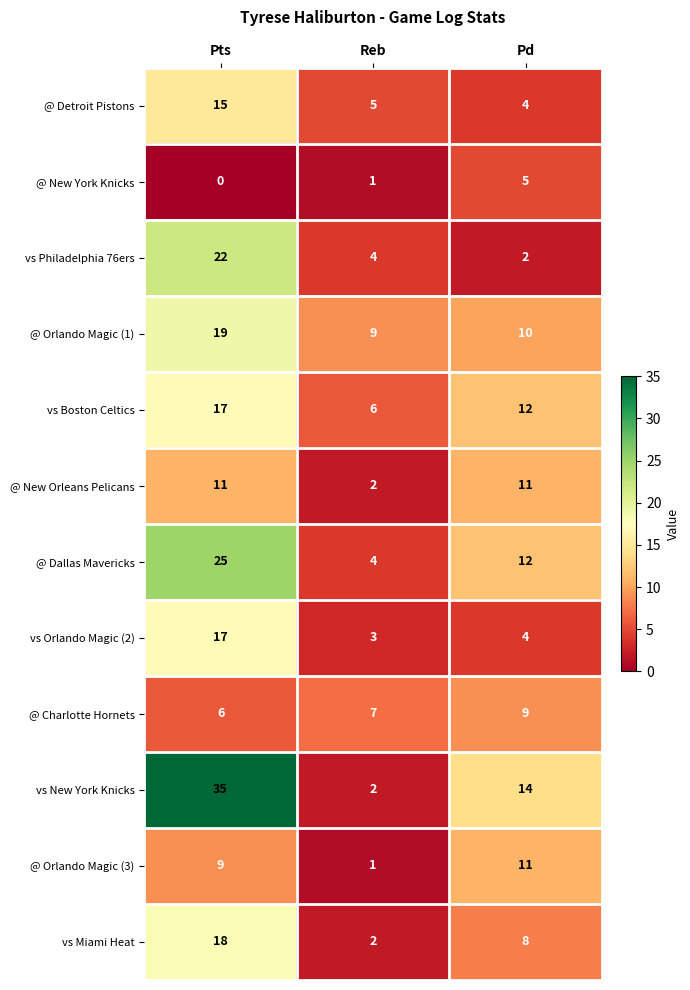

Which category has the lowest value in the @ Charlotte Hornets series?

Pts